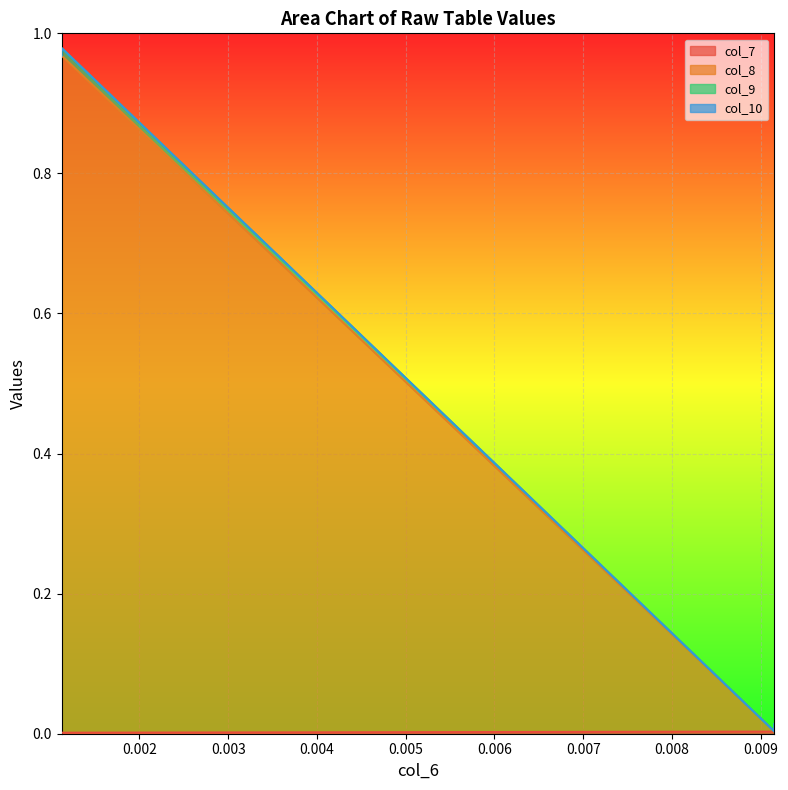

Between 0.0091530462 and 0.0011242675, which is larger?

0.0091530462